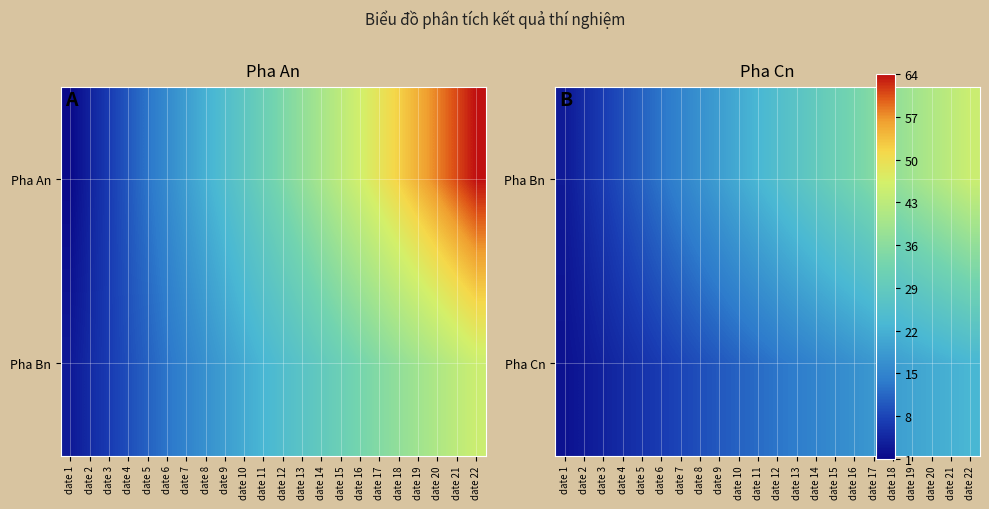

List the labels in order of Pha Bn value, largest first.

date 22, date 21, date 20, date 19, date 18, date 17, date 16, date 15, date 14, date 13, date 12, date 11, date 10, date 9, date 8, date 7, date 6, date 5, date 4, date 3, date 2, date 1